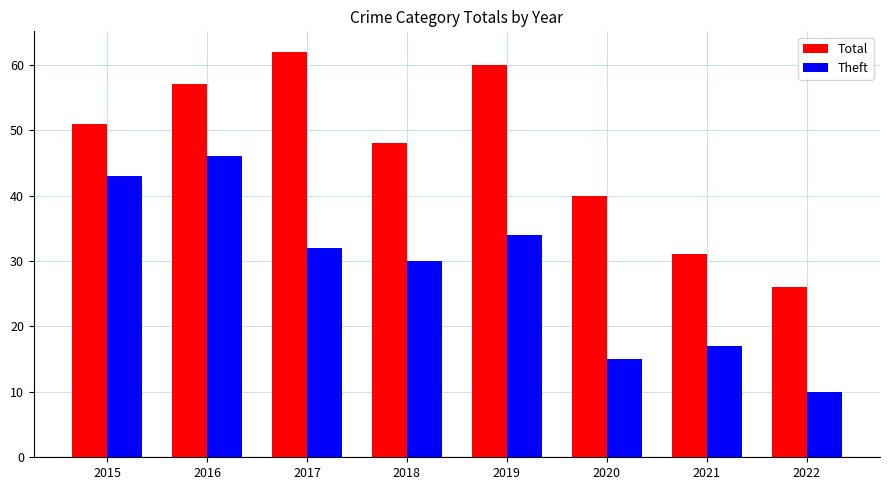

What is the value of the Total bar at the 1st from the left?

51